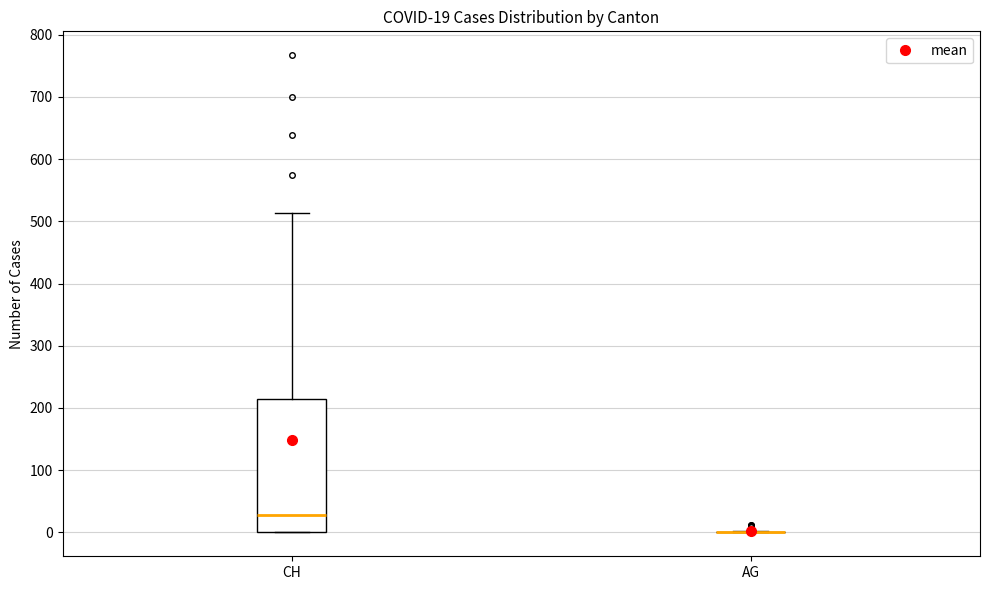

Which box is the tallest, from its lower edge to its upper edge?

CH